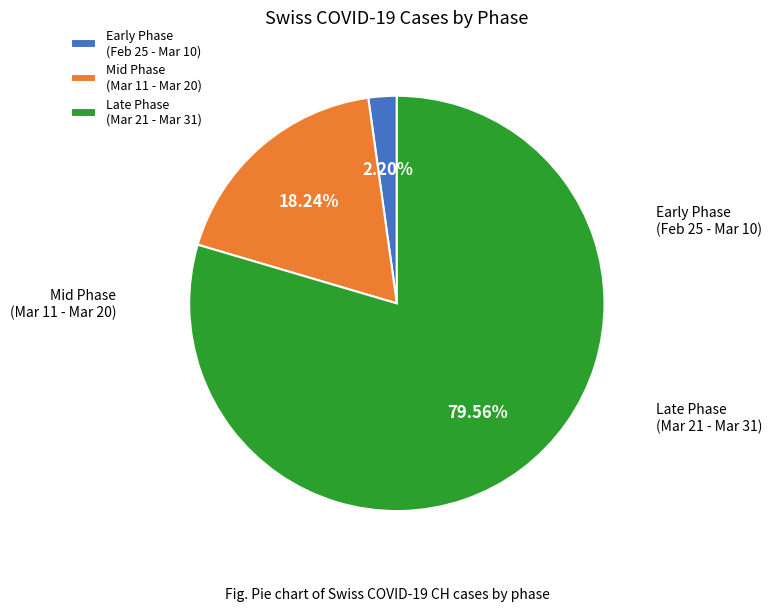

How many slices are in this pie chart?

3